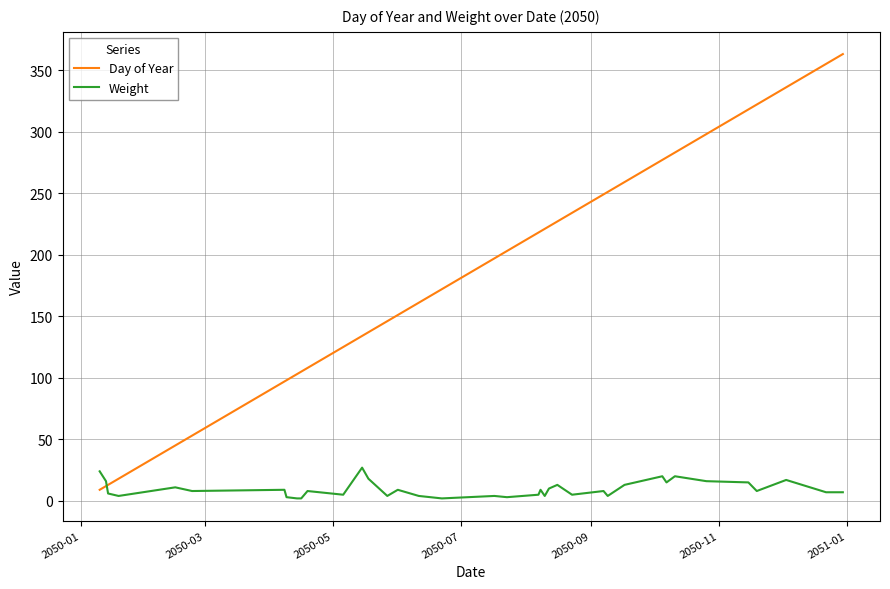

True or false: Weight has more than 0 interior local peaks.

True